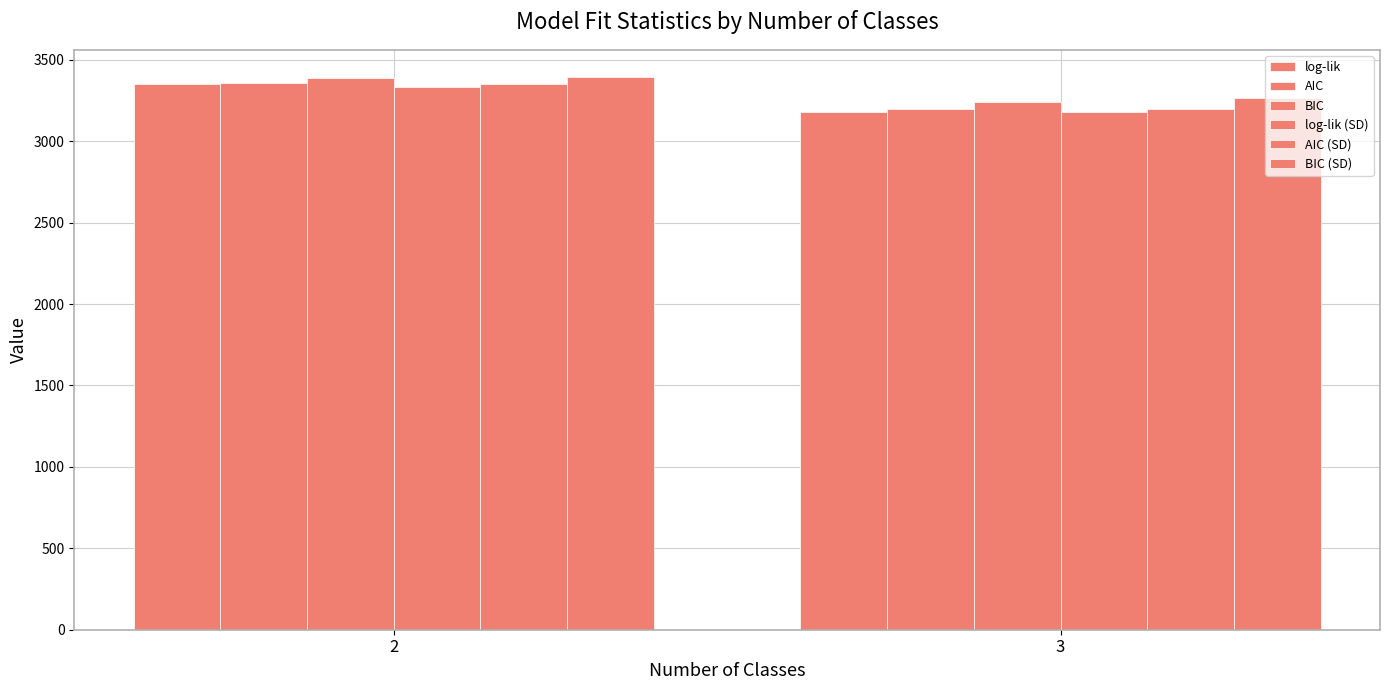

What is the average value of the BIC (SD) series?

3329.4